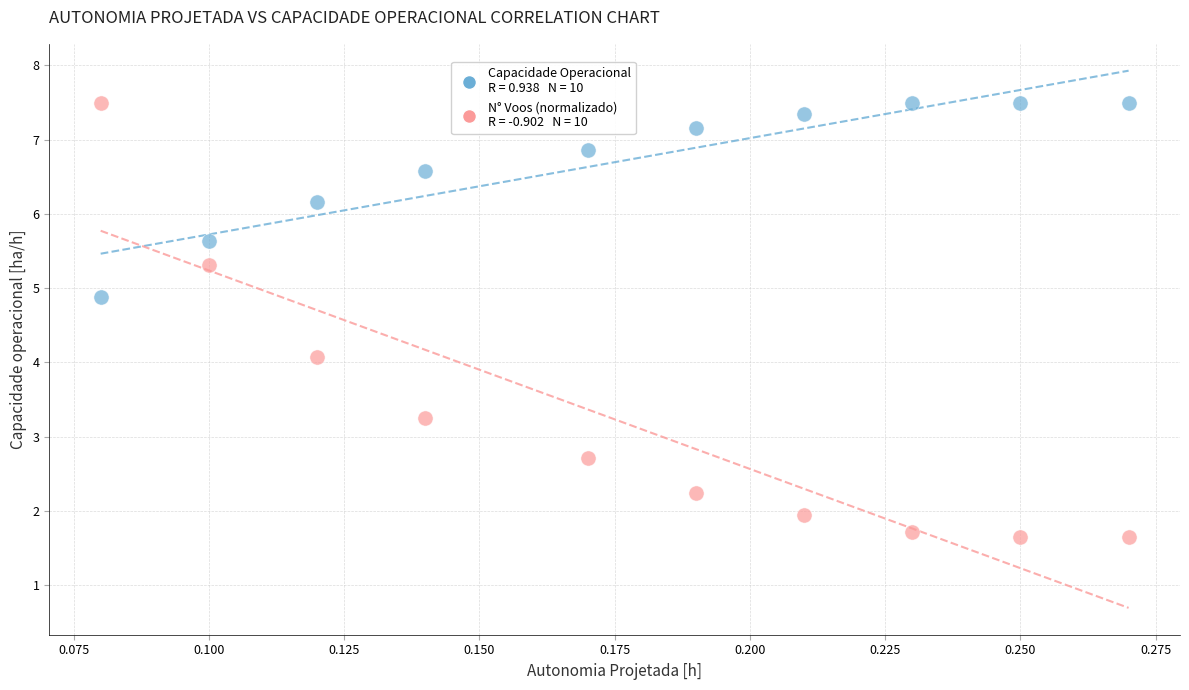

Across all data points, what is the range of Y values (max minus min)?

5.8